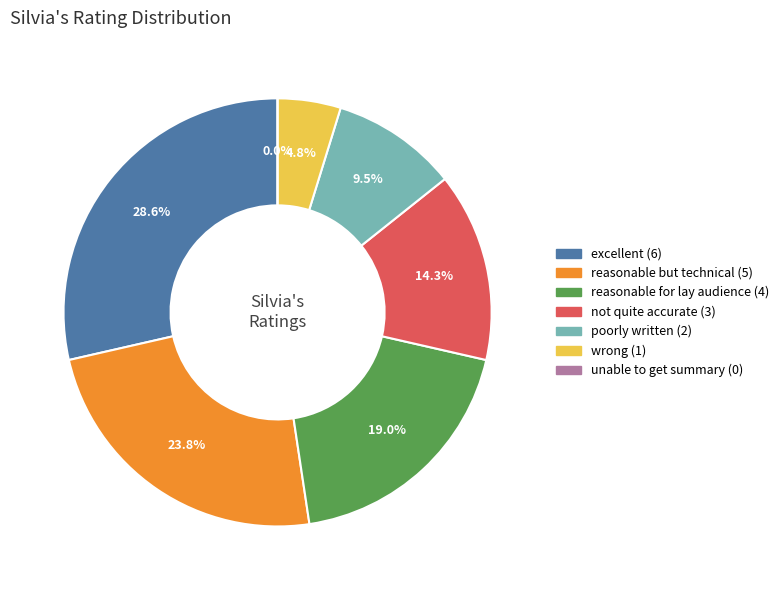

Is it true that reasonable but technical is 36% of the pie?

False